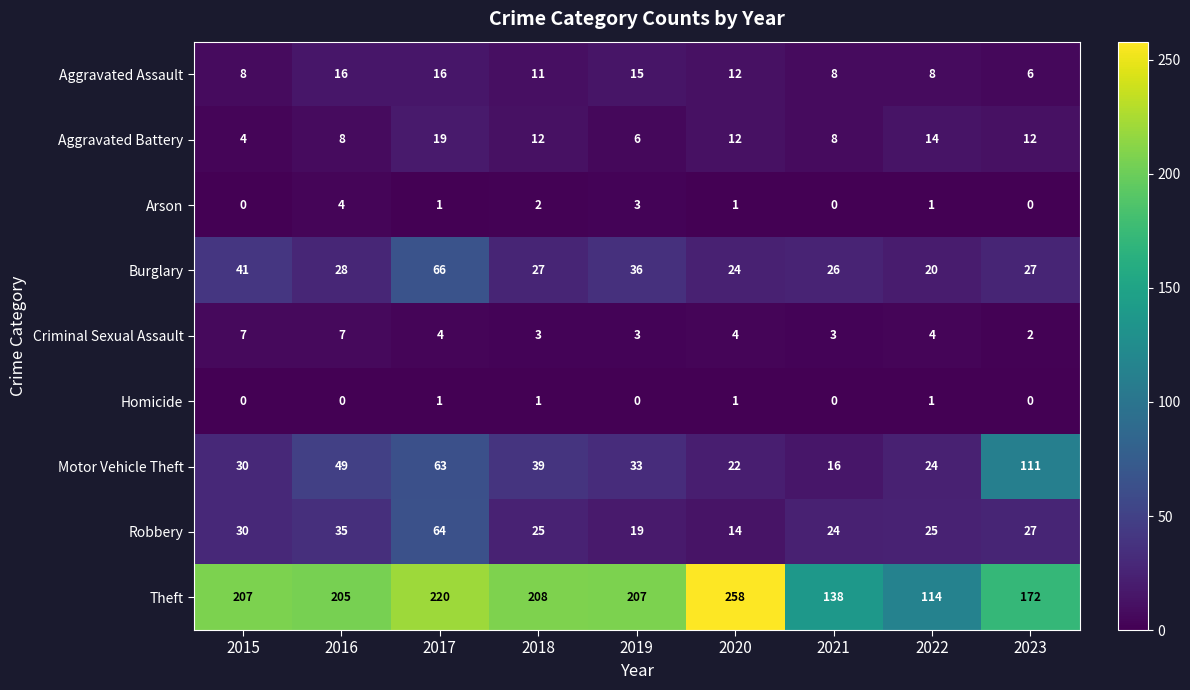

What is the difference between the Aggravated Battery values at 2017 and 2018?

7